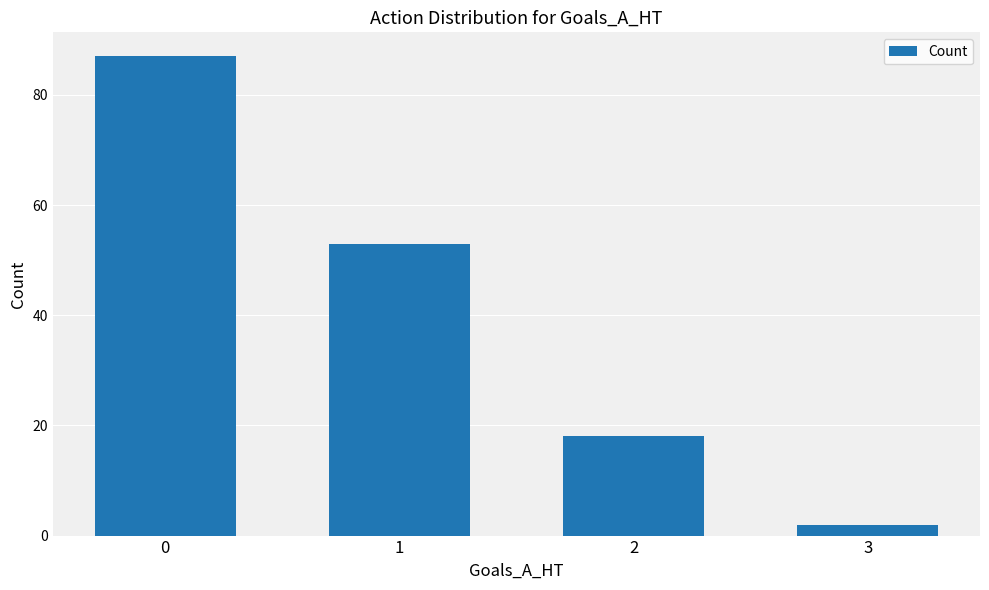

Reading right to left, extract all data points from this chart.

2	18	53	87